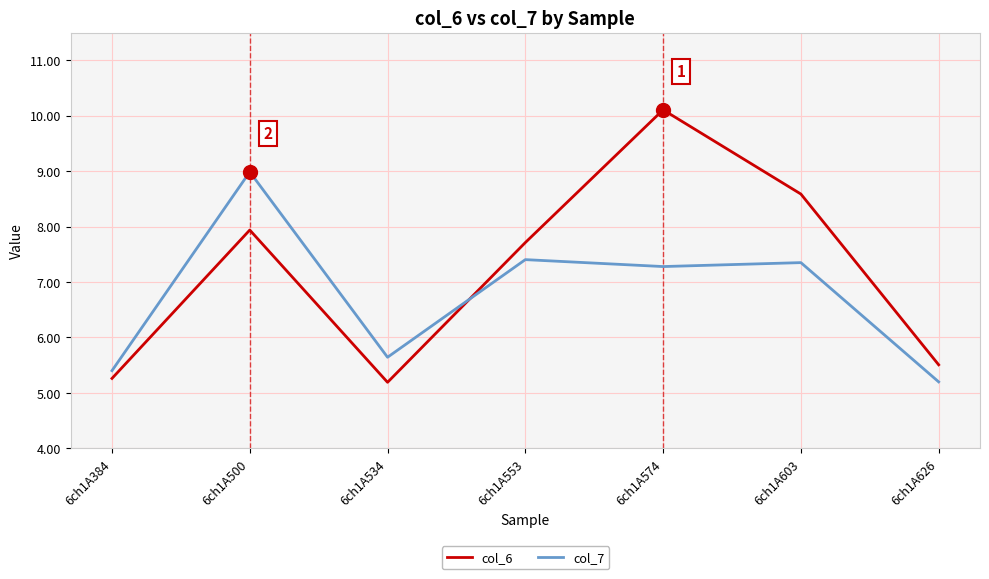

How many categories are shown in the chart?

7